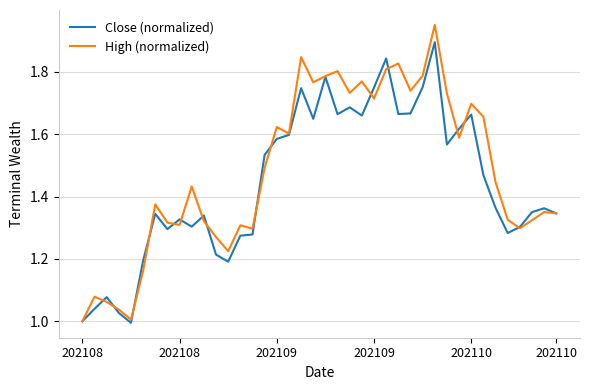

True or false: Close (normalized) has more than 1 interior local peaks.

True